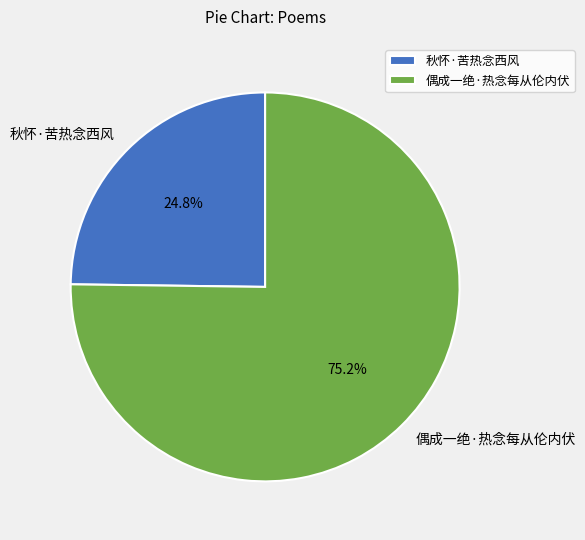

What percentage is NOT represented by 偶成一绝·热念每从伦内伏?

24.8%